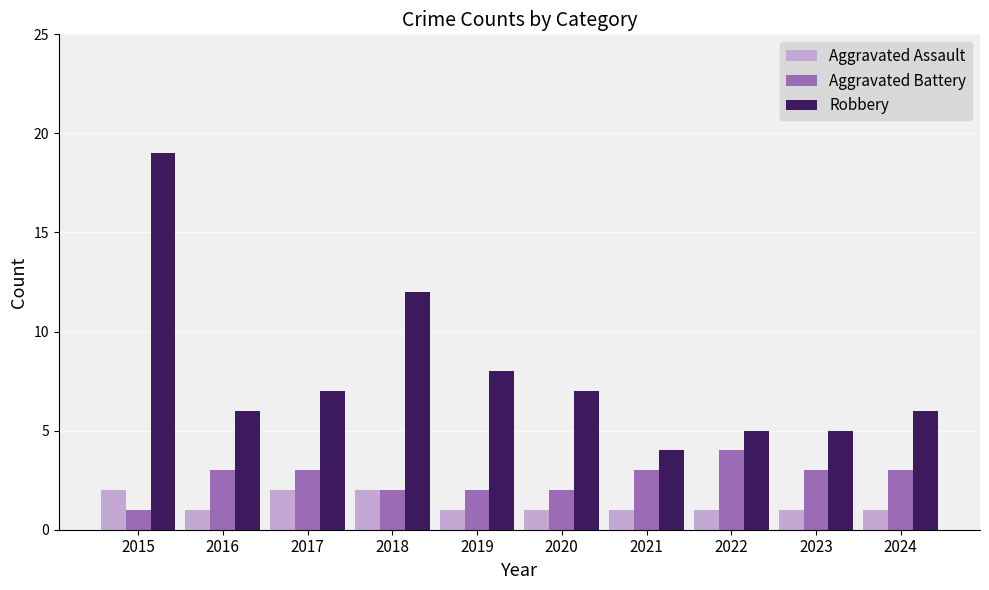

What is the minimum value shown in the chart?

1